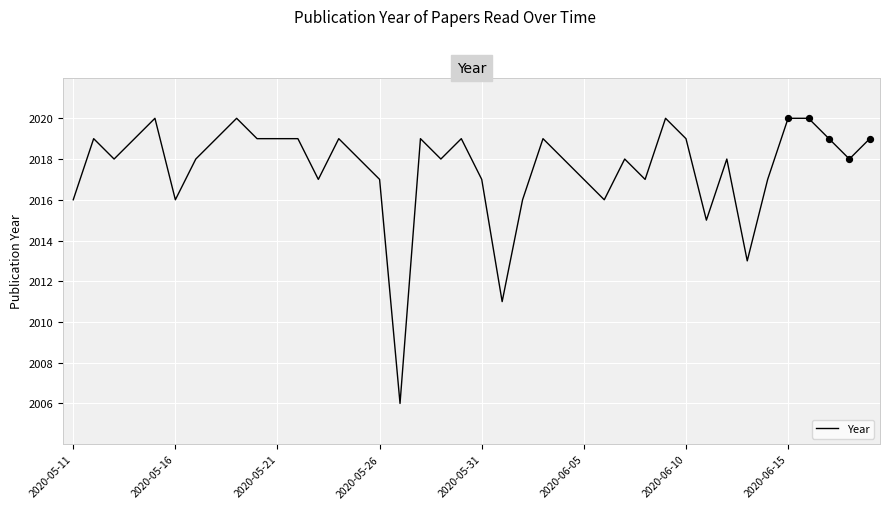

What is the minimum value shown in the chart?

2006